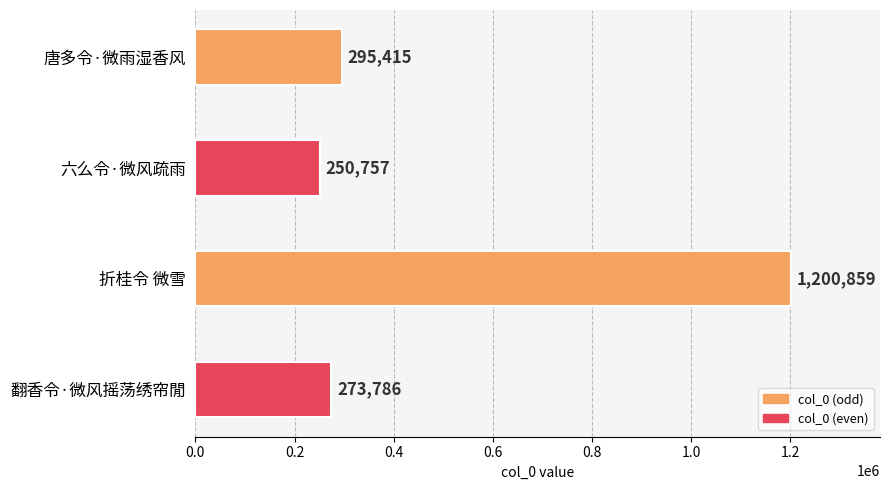

At which label is the value closest to 725808?

唐多令·微雨湿香风